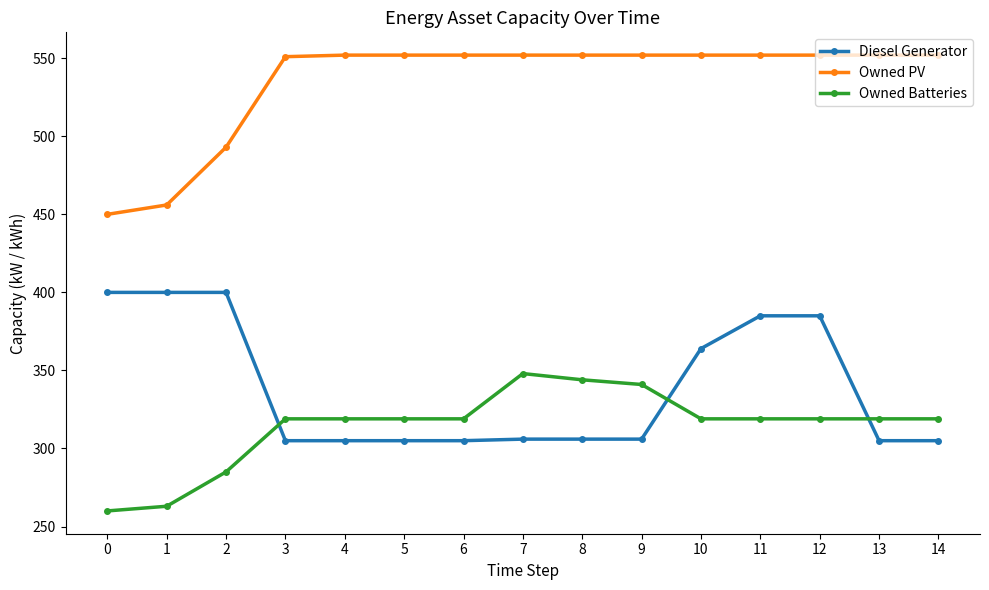

The Owned PV series shows 552 at 8. True or false?

True